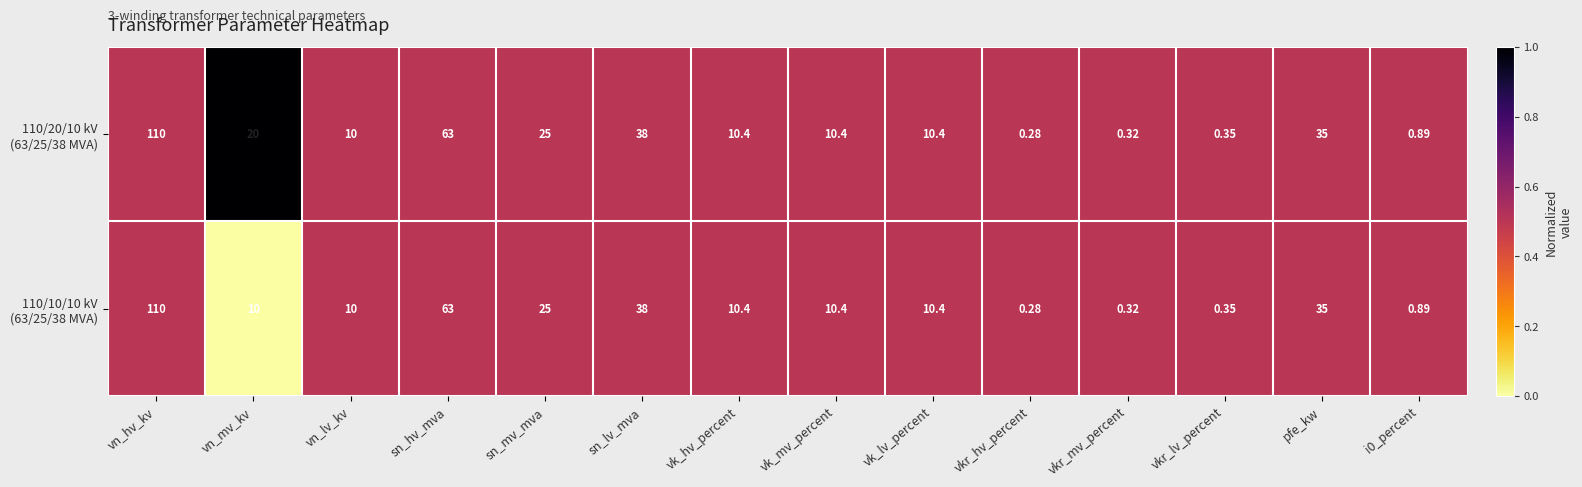

How many distinct data groups are displayed?

2